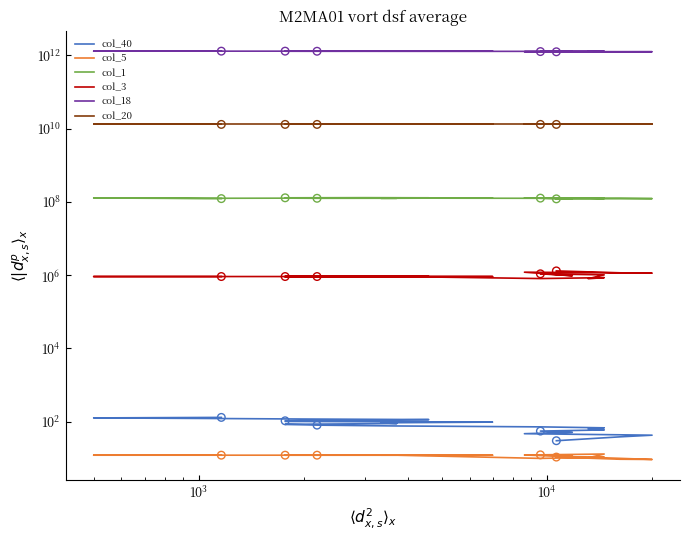

Which series reaches the maximum Y coordinate?

col_18